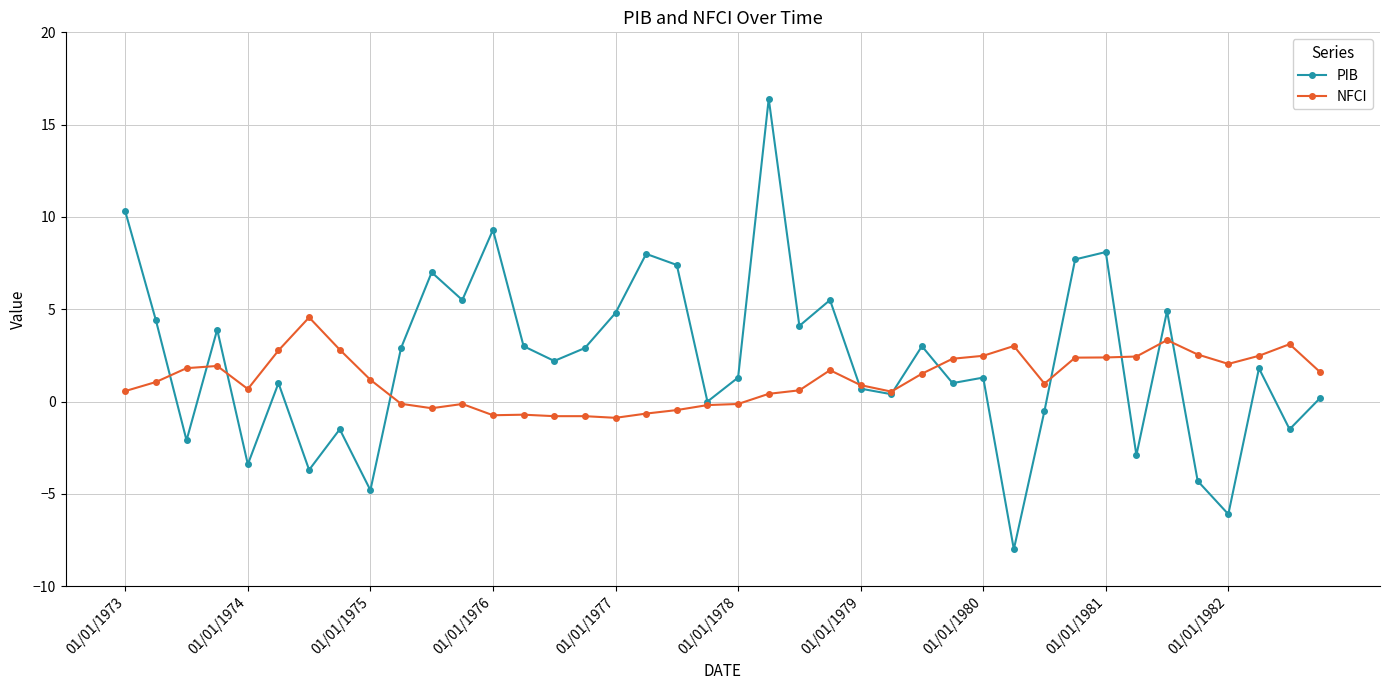

Which series has the widest spread of values?

PIB